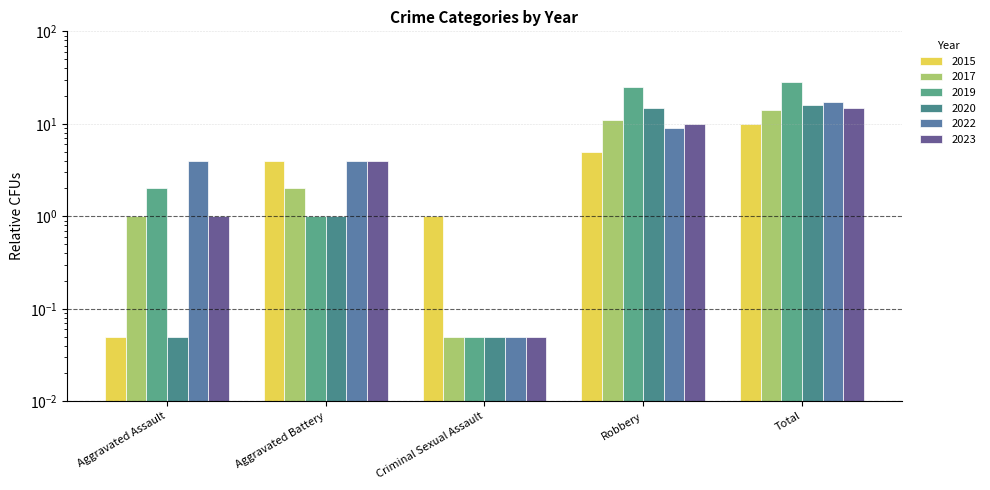

Reading right to left, what are all the values shown in this chart?

2015: Total=10.0	Robbery=5.0	Criminal Sexual Assault=1.0	Aggravated Battery=4.0	Aggravated Assault=0.1
2017: Total=14.0	Robbery=11.0	Criminal Sexual Assault=0.1	Aggravated Battery=2.0	Aggravated Assault=1.0
2019: Total=28.0	Robbery=25.0	Criminal Sexual Assault=0.1	Aggravated Battery=1.0	Aggravated Assault=2.0
2020: Total=16.0	Robbery=15.0	Criminal Sexual Assault=0.1	Aggravated Battery=1.0	Aggravated Assault=0.1
2022: Total=17.0	Robbery=9.0	Criminal Sexual Assault=0.1	Aggravated Battery=4.0	Aggravated Assault=4.0
2023: Total=15.0	Robbery=10.0	Criminal Sexual Assault=0.1	Aggravated Battery=4.0	Aggravated Assault=1.0